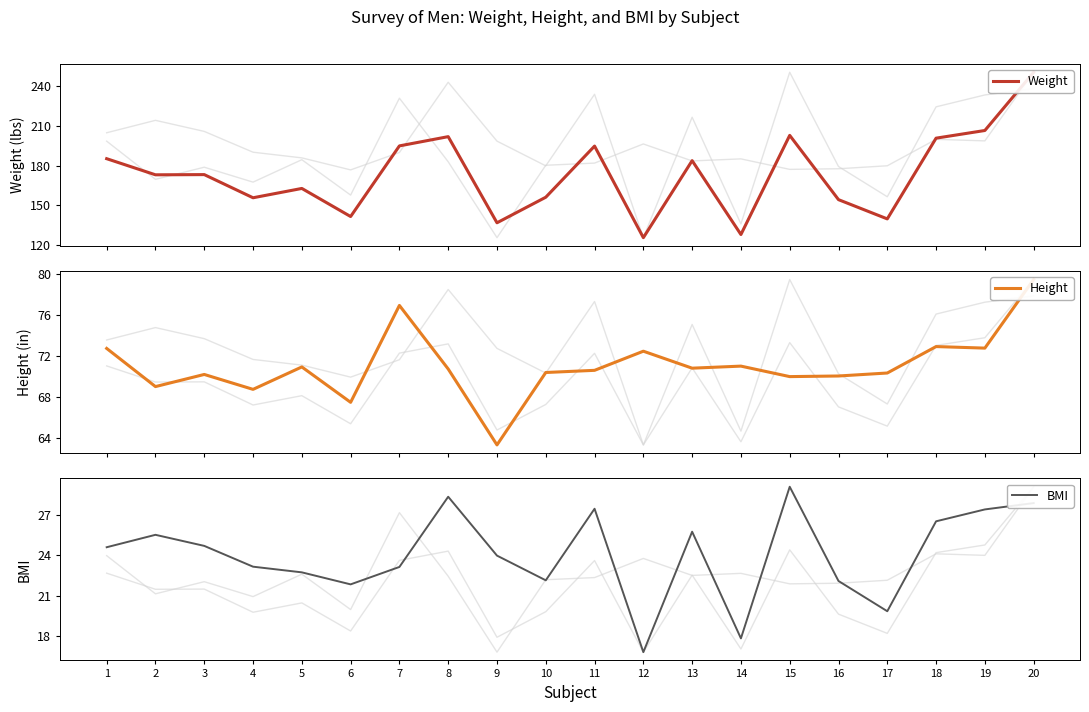

How many data points in BMI are less than 24?

10